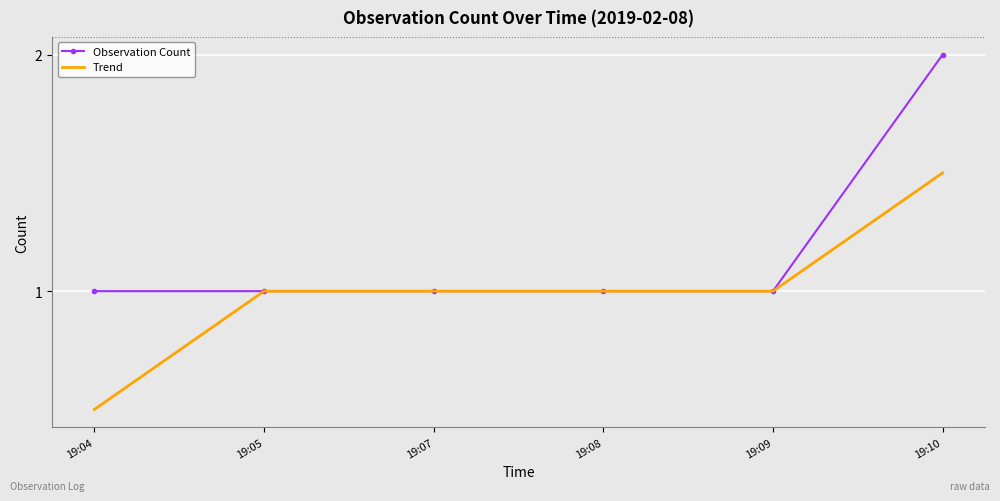

What is the maximum value shown in the chart?

2.0